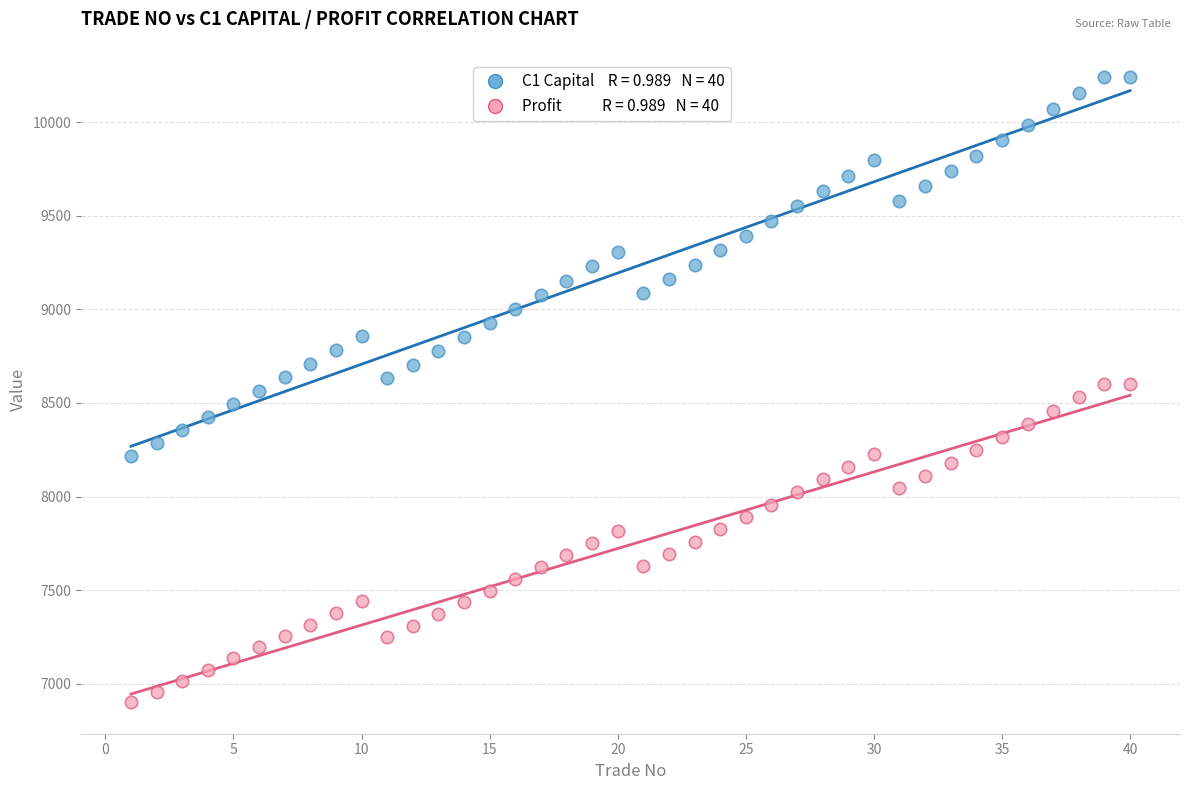

Across all data points, what is the range of X values (max minus min)?

39.0